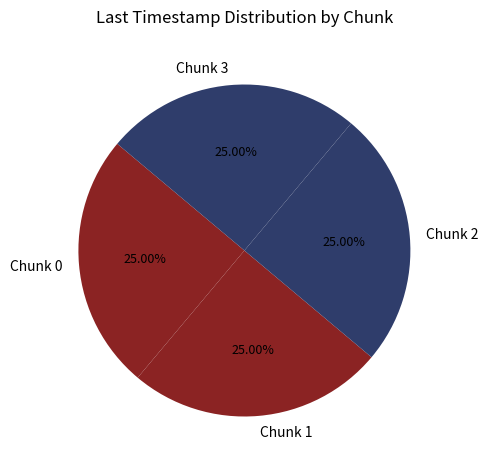

How many segments does this pie chart have?

4